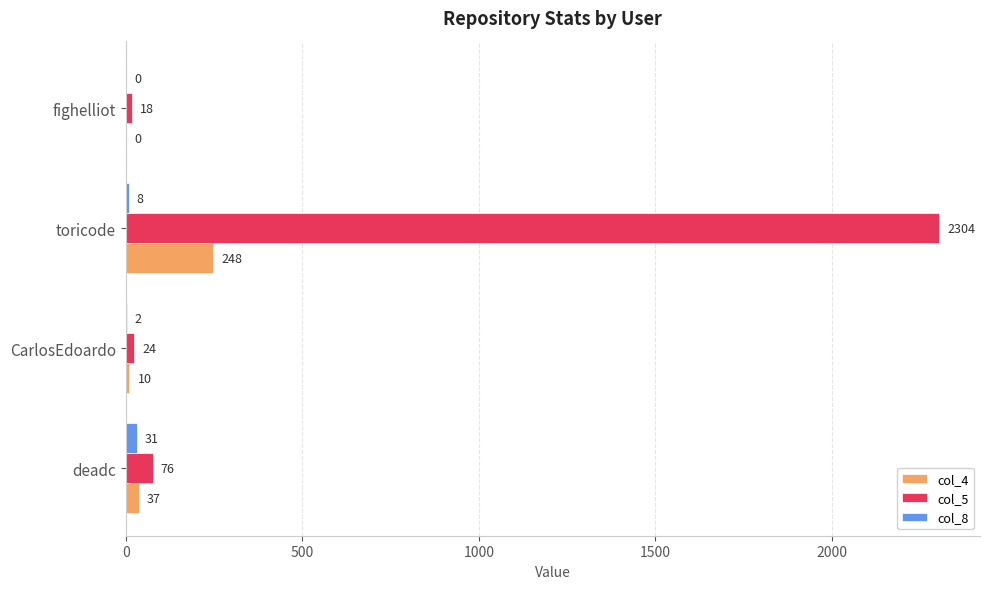

Where is col_8 nearest to the value 15?

toricode